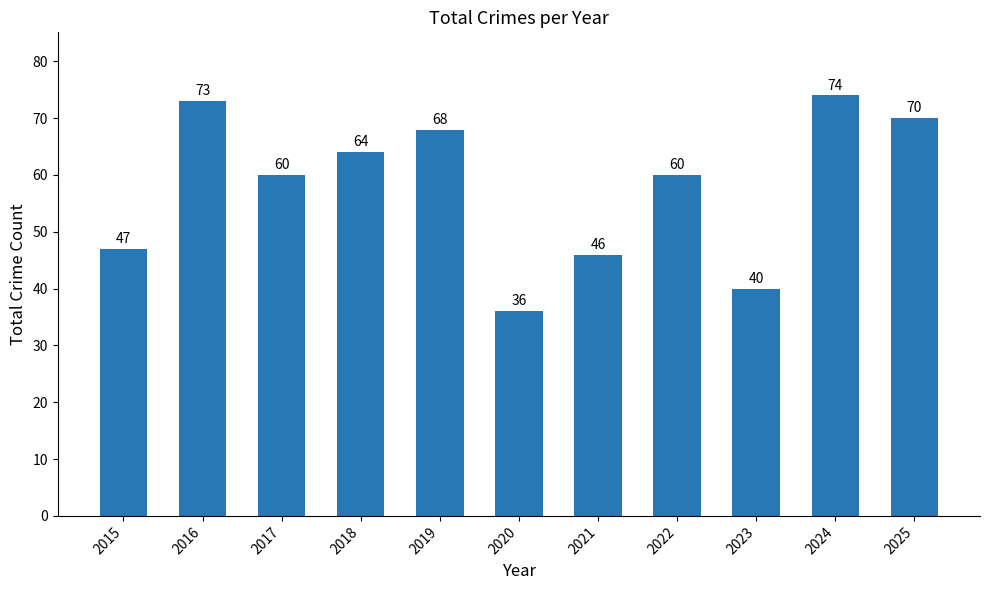

What is the average value?

58